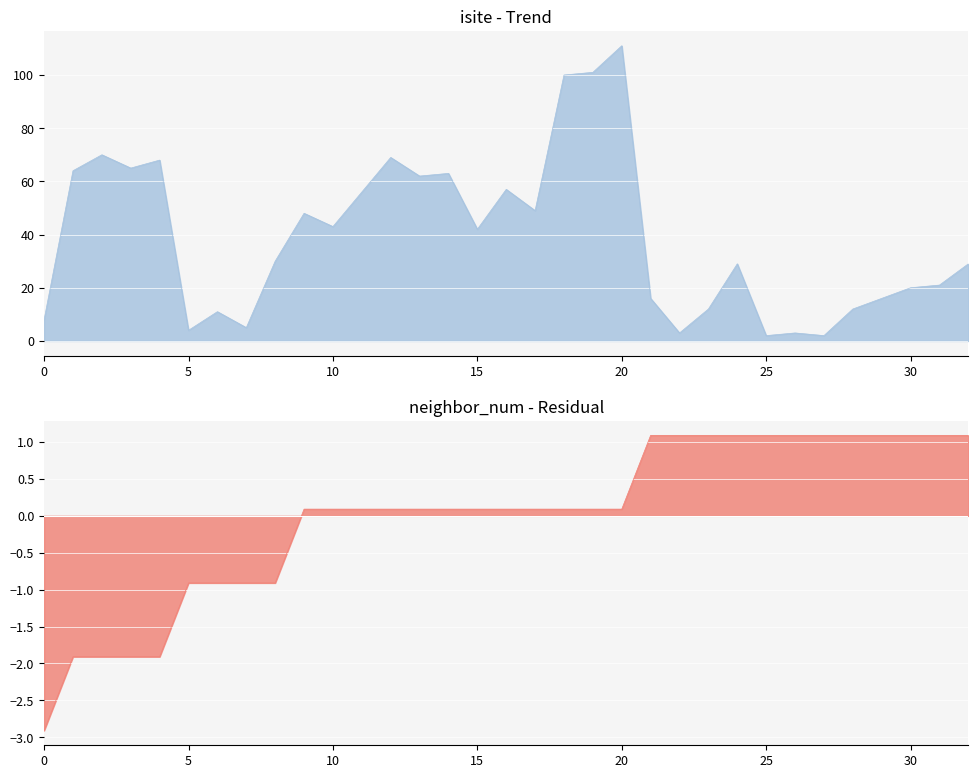

What are all the series names shown in the legend?

isite, neighbor_num